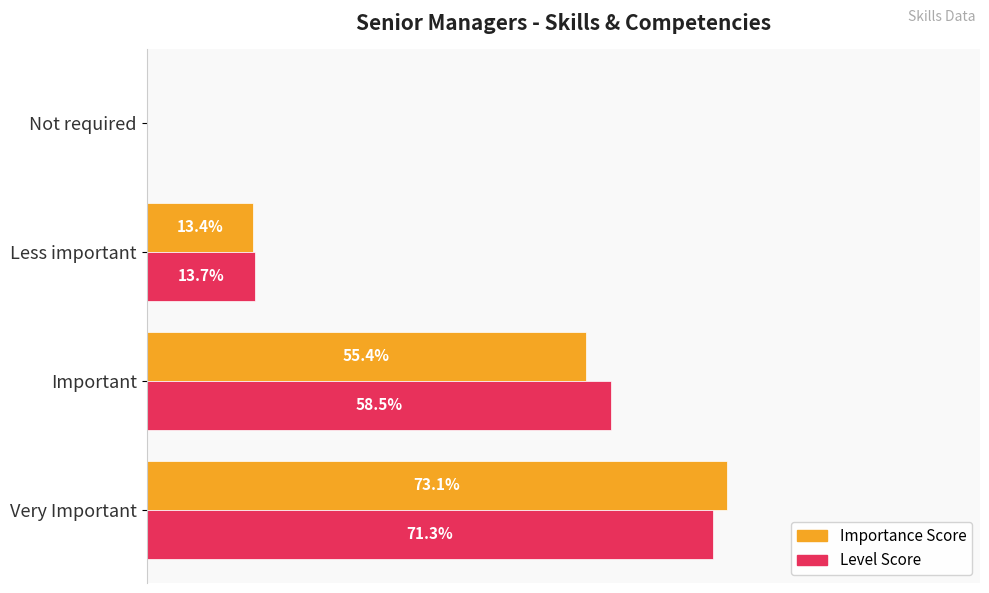

Which series has the largest total across all categories?

Level Score